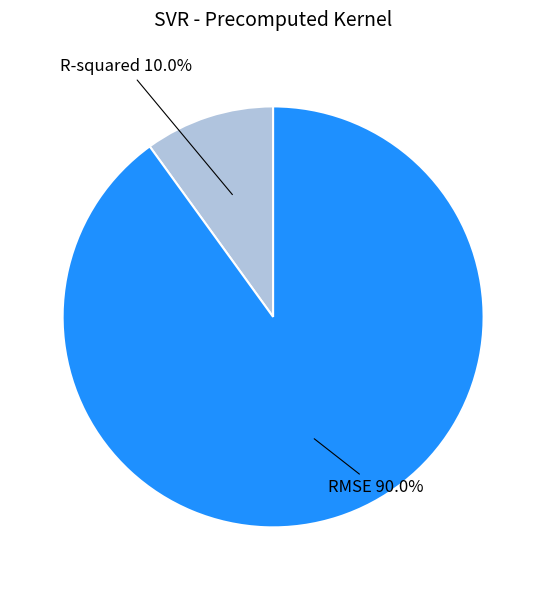

How many slices are in this pie chart?

2